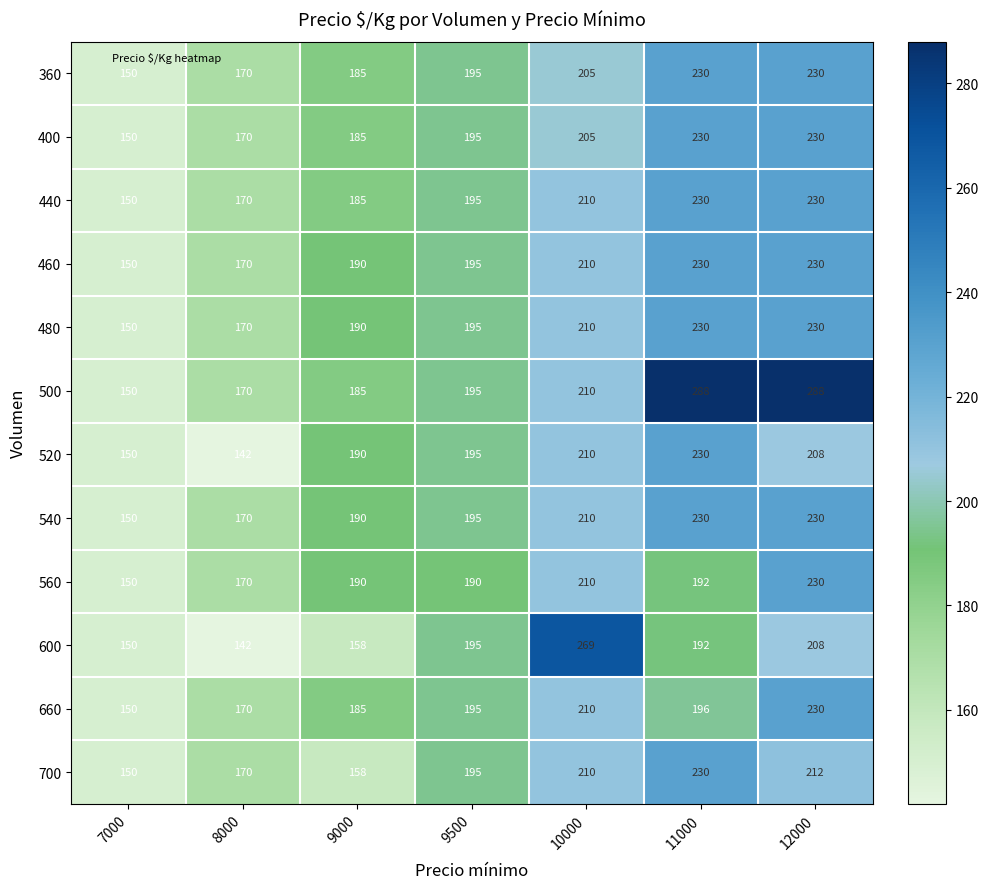

How many data points does each series have?

7